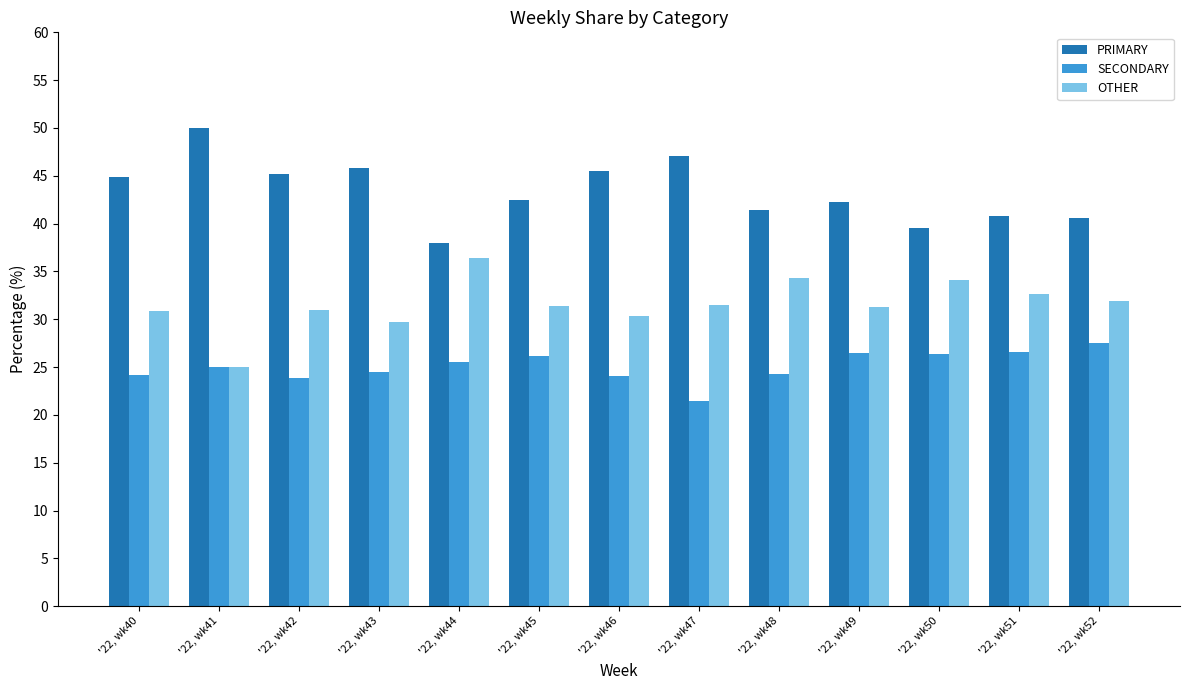

The value of PRIMARY at '22, wk45 is 69.7. True or false?

False